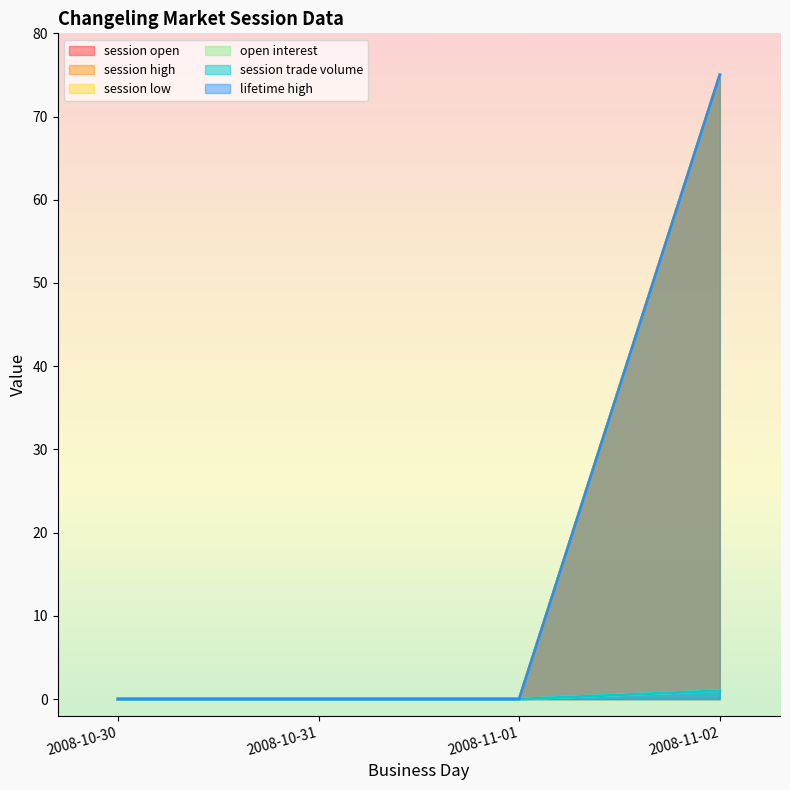

True or false: session trade volume and open interest intersect in this chart.

False